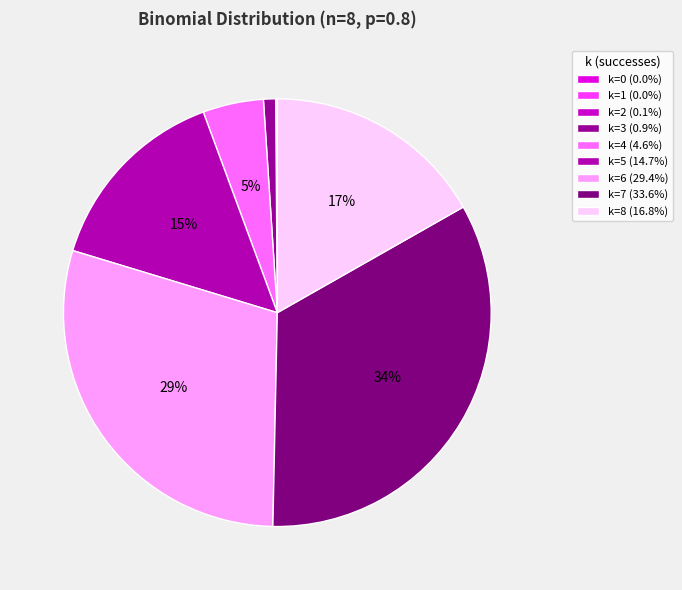

Which category has the biggest portion of the pie?

k=7